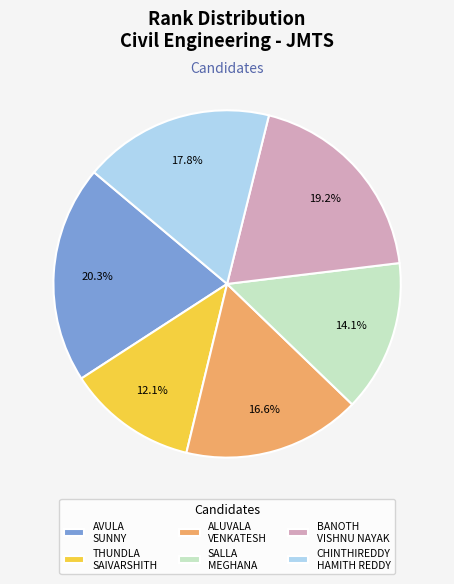

To the nearest percent, what is the difference between the largest and smallest slice percentages?

8%